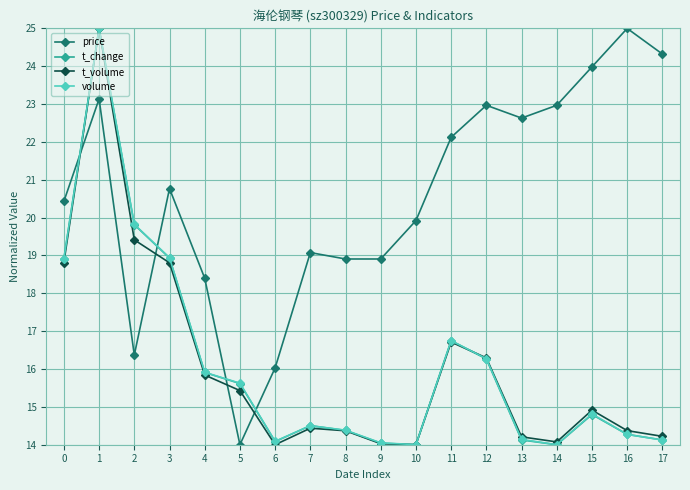

What is the minimum value for price?

14.0